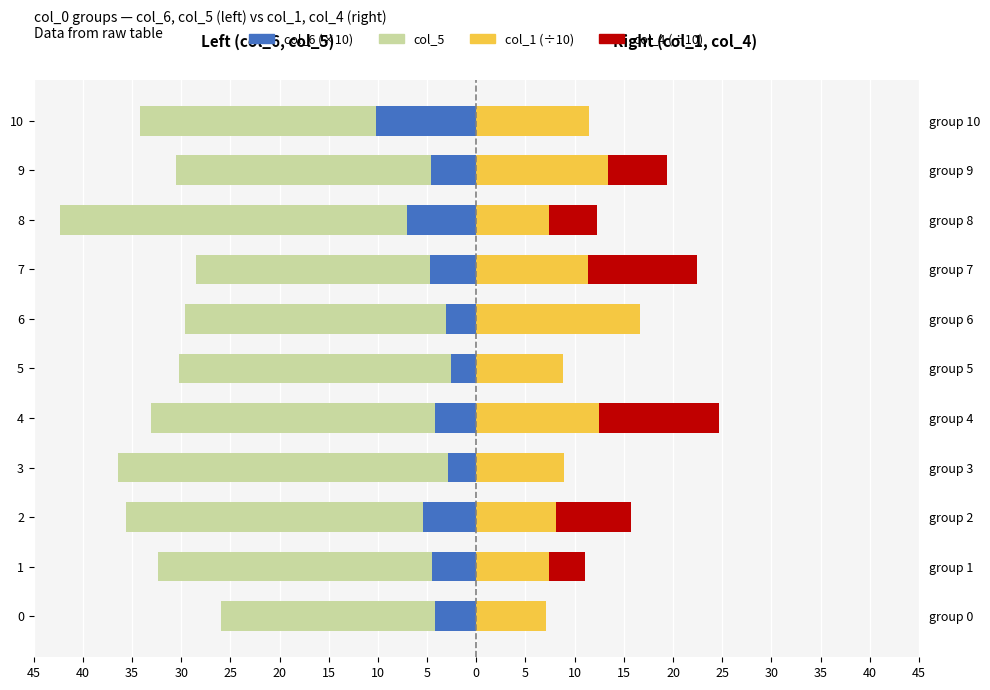

At how many categories does at least one series exceed -3?

11